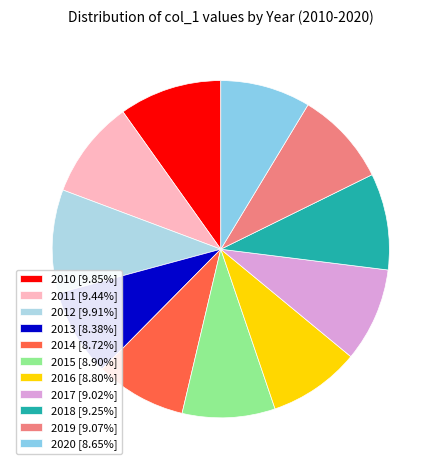

True or false: 2013 accounts for 17% of the total.

False